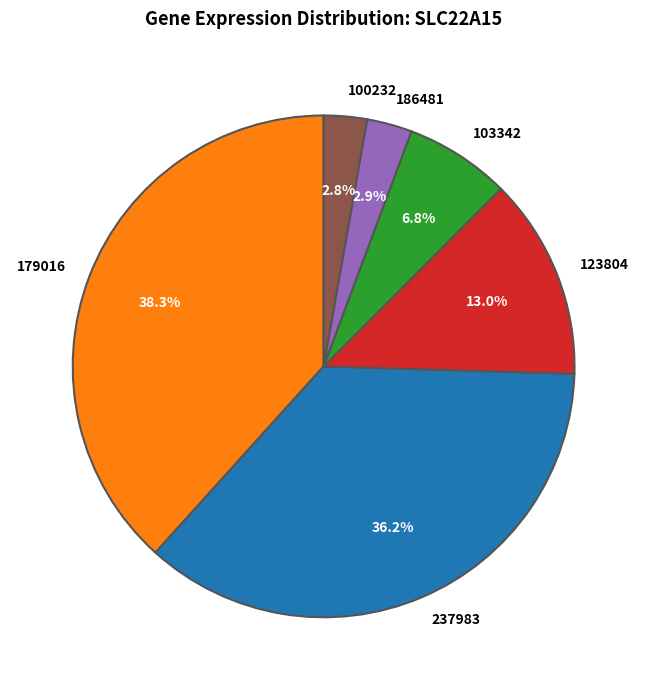

Does any single category account for the majority?

No